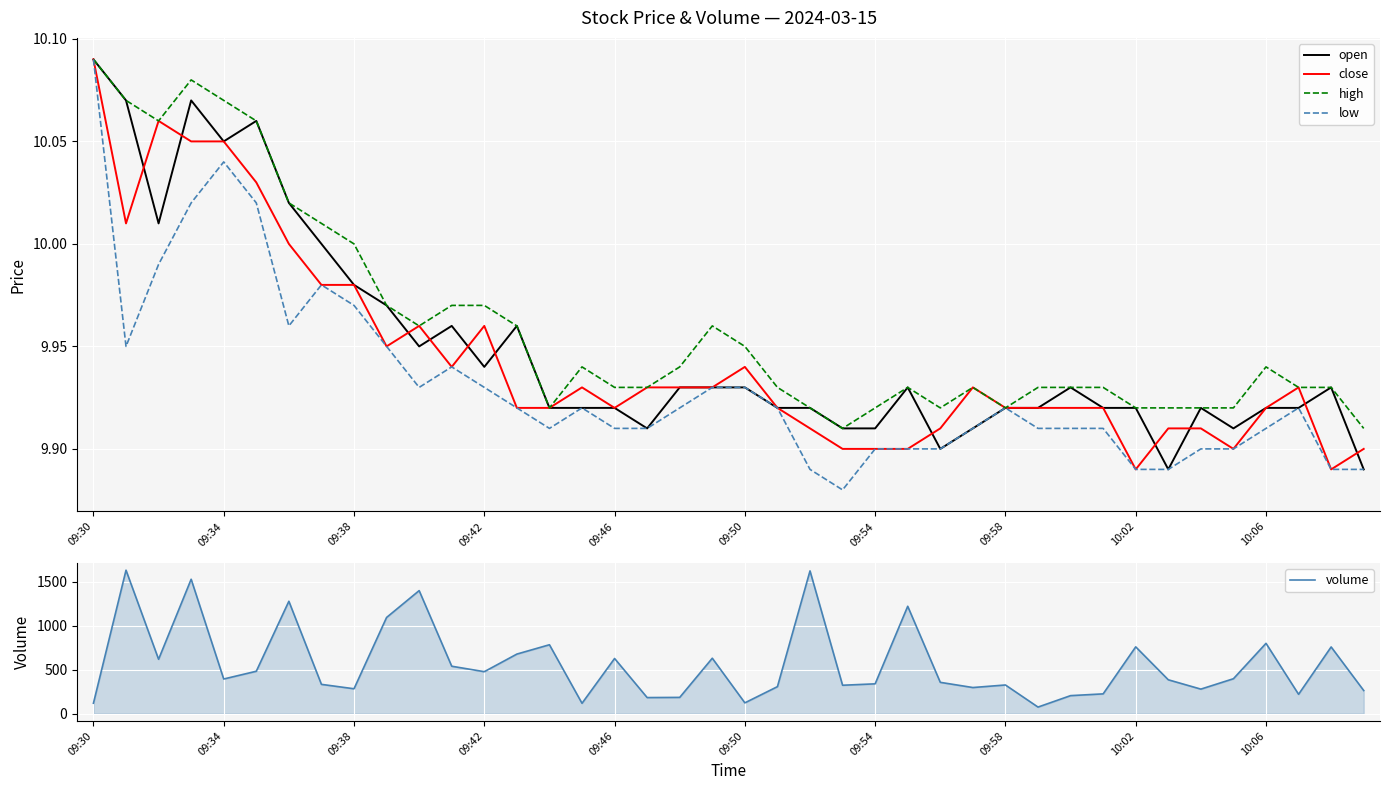

How many categories are shown in the chart?

40